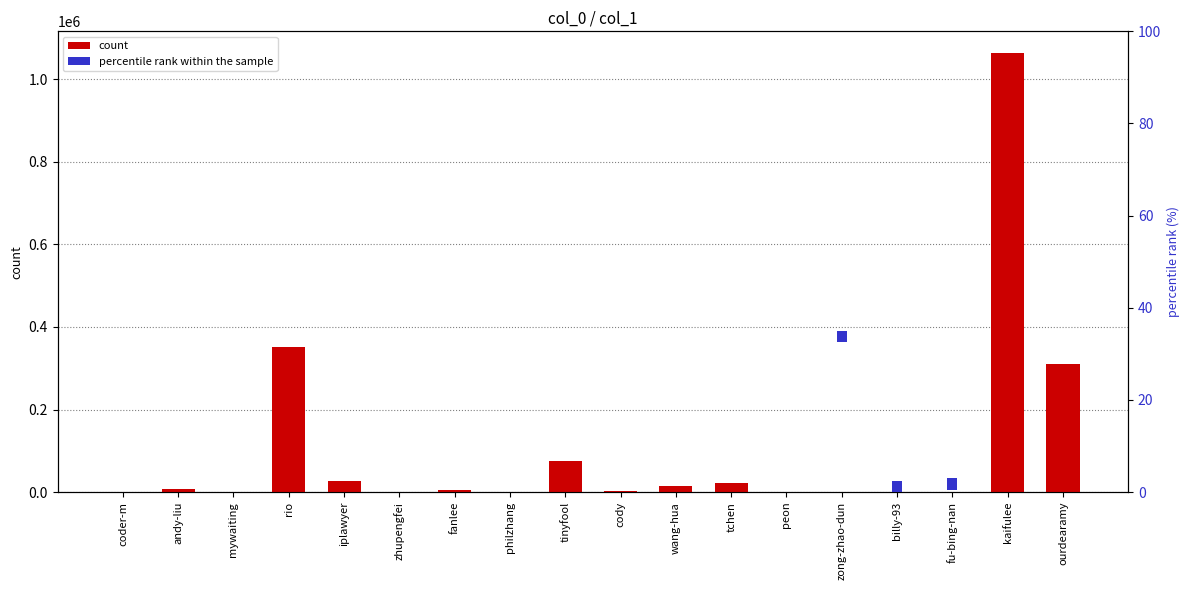

Count the number of data series in this chart.

2